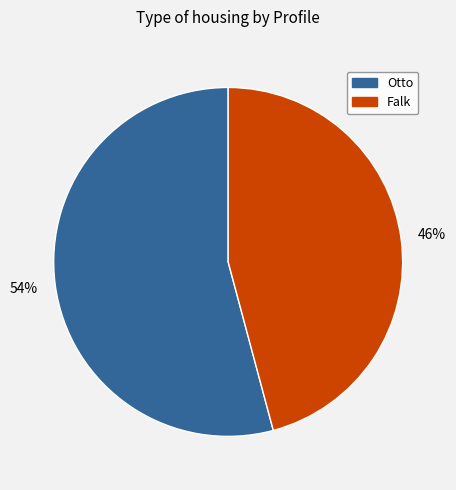

Is the sum of Falk and Otto greater than half?

Yes